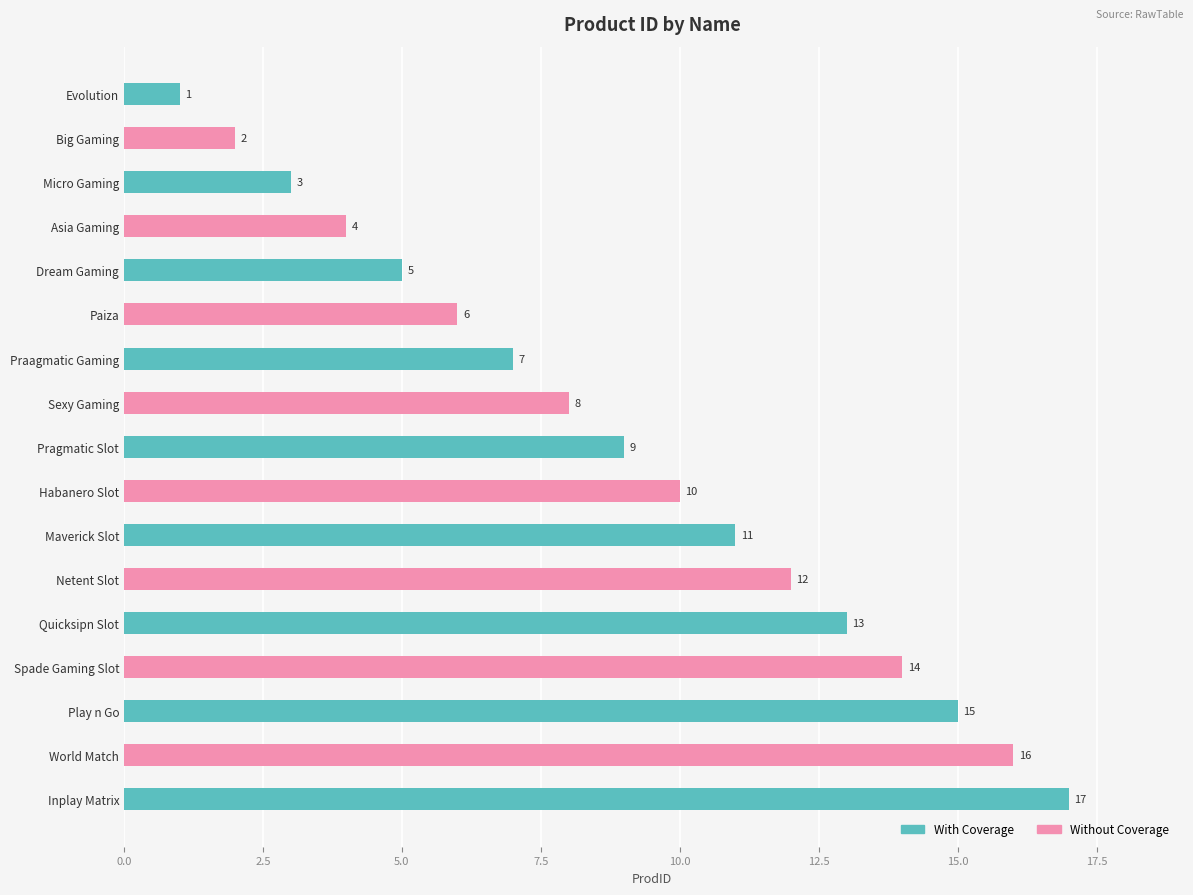

What is the value of the 1st bar from the left?

1